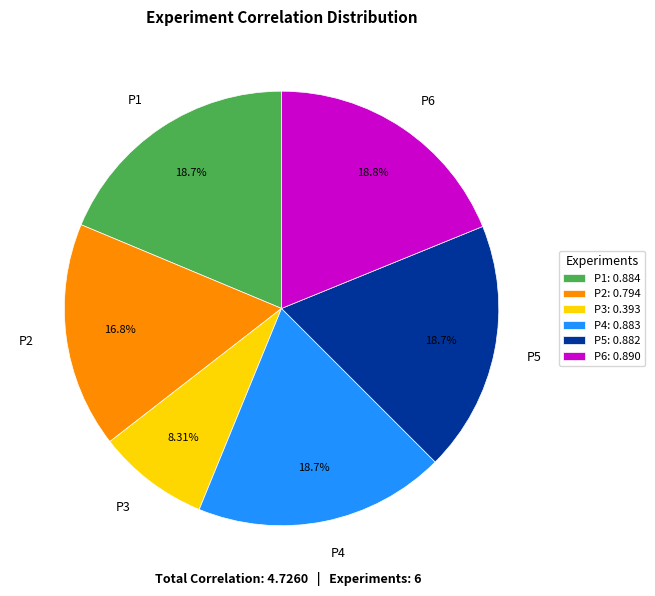

To the nearest percent, what portion does P2 represent?

17%